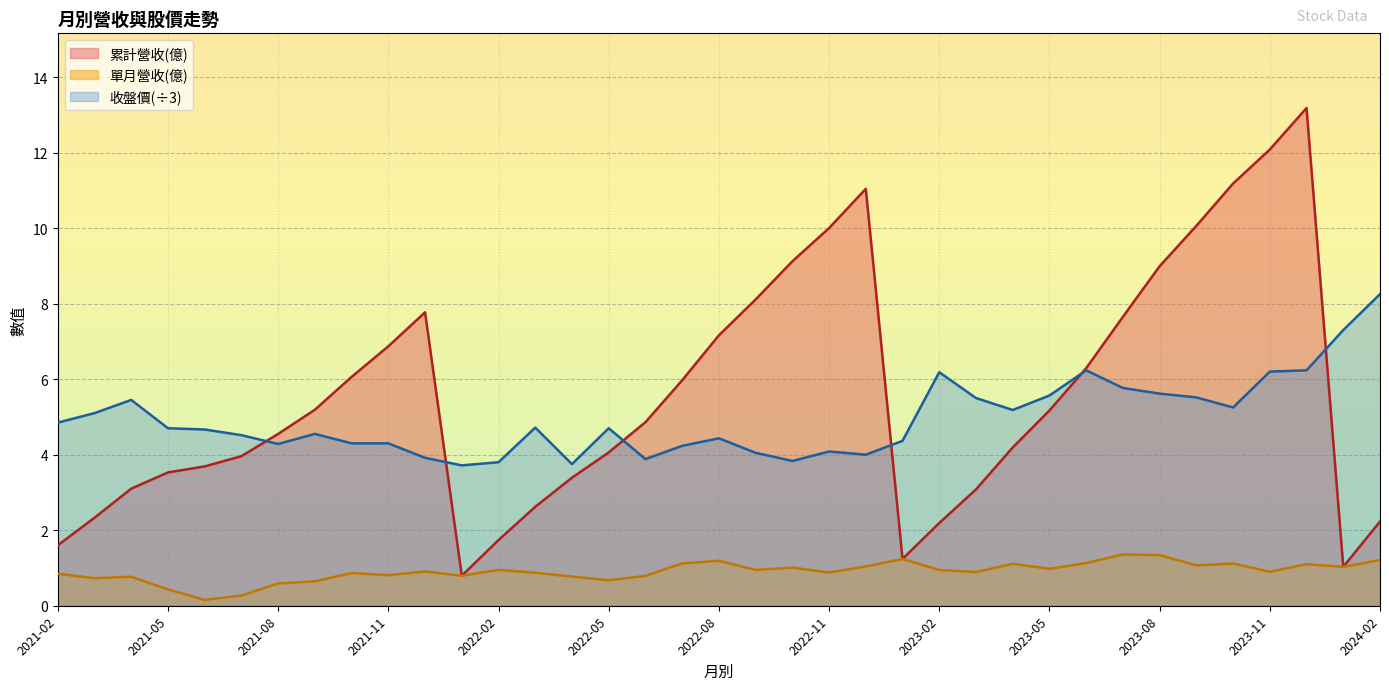

What is the sum of all 累計營收(億) values?

206.1